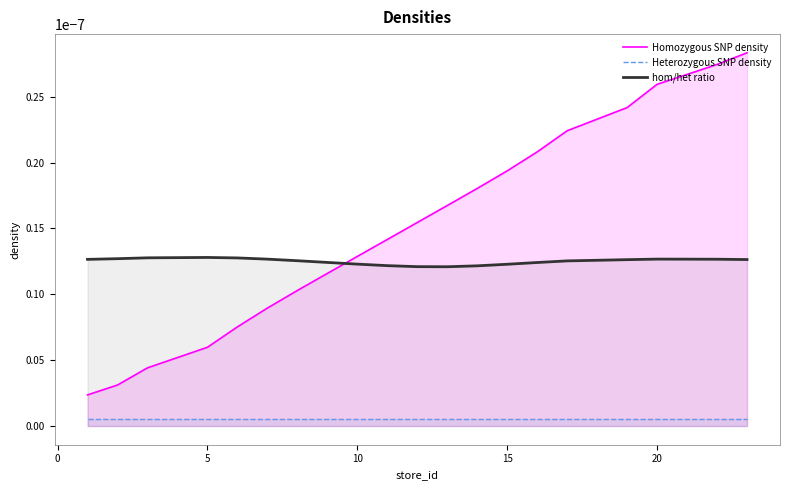

Which has a higher value, 5 or 15?

15